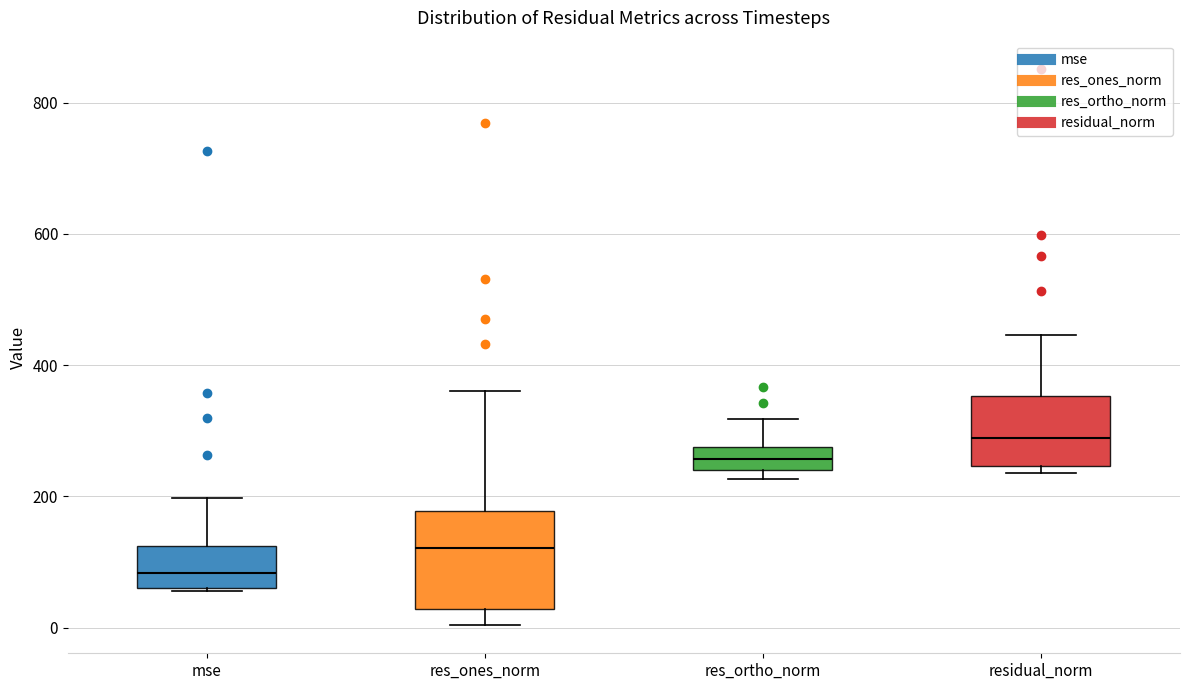

Where does the lower whisker of the box for res_ones_norm end on the y-axis? The values are not printed on the chart, so give them approximately, as read against the axis.

0